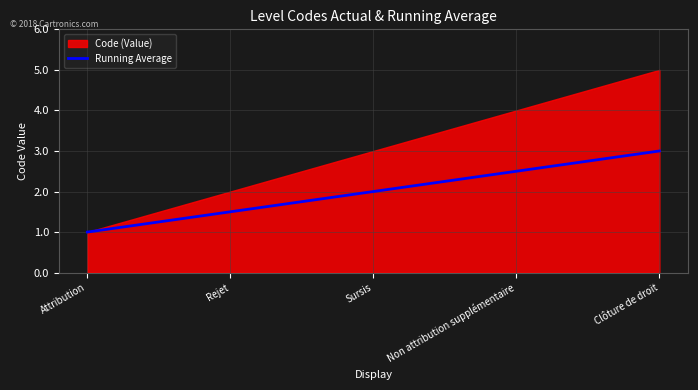

Rank the categories by value from highest to lowest.

Clôture de droit, Non attribution supplémentaire, Sursis, Rejet, Attribution